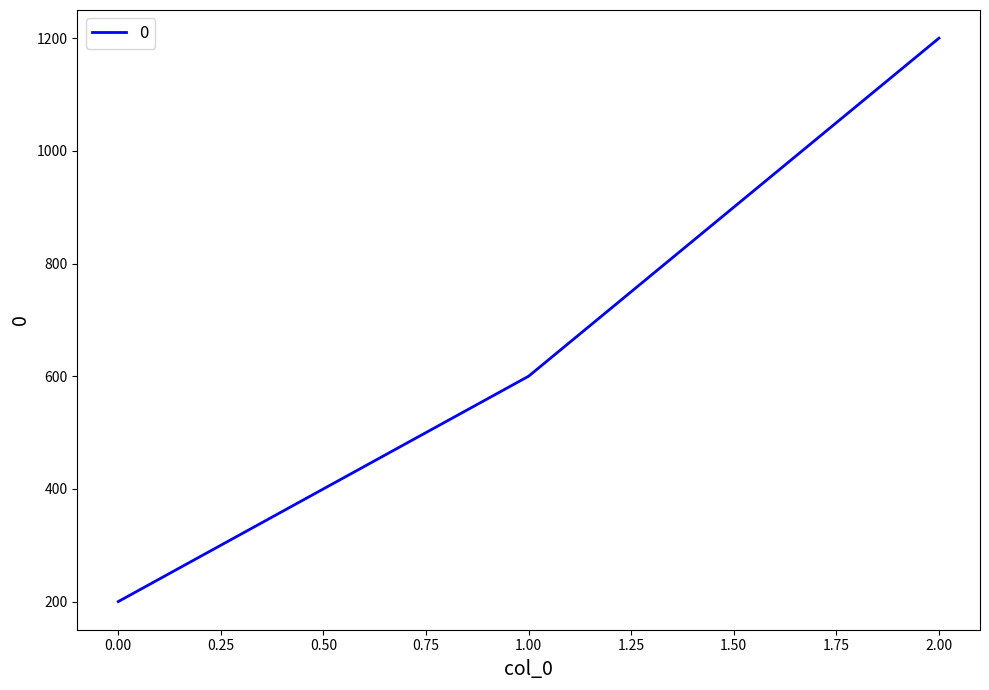

Between 0.00 and 2.00, which is larger?

2.00